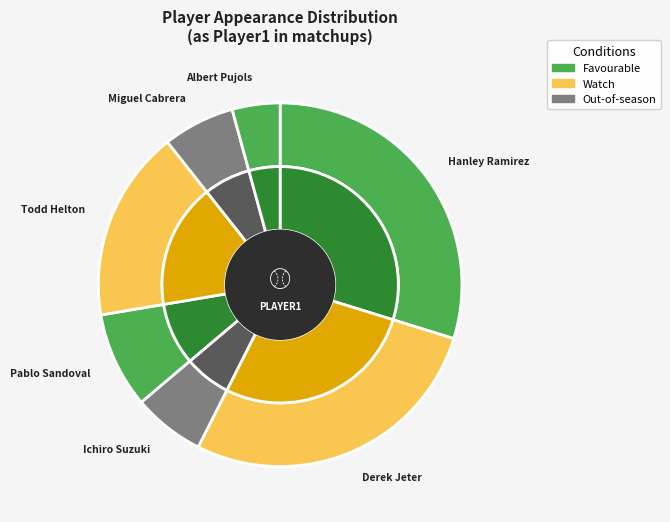

What is the smallest slice in the pie chart?

Albert Pujols